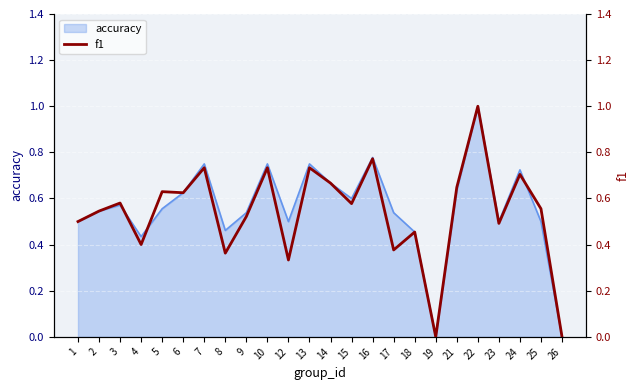

The value at 12 is 0.1. True or false?

False